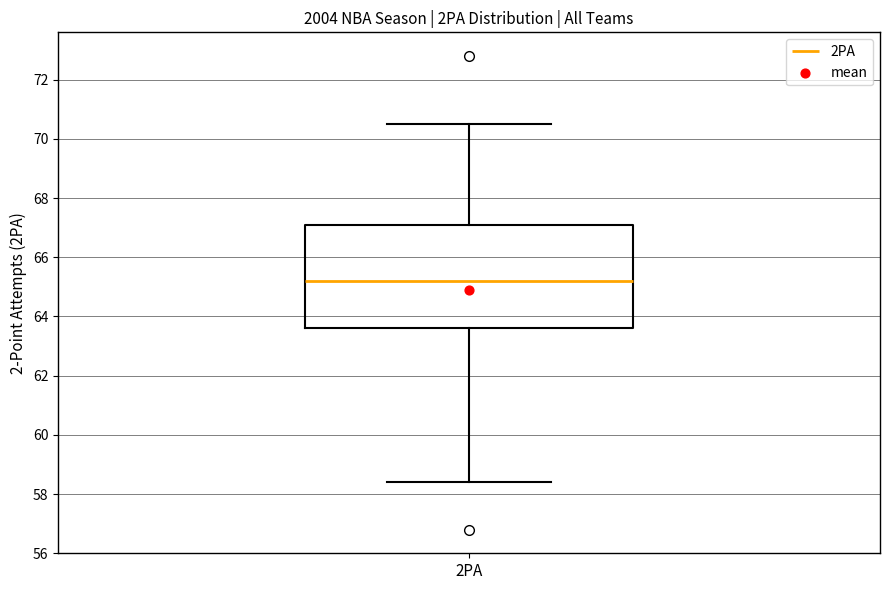

Where does the upper whisker of the box for 2PA end on the y-axis? The values are not printed on the chart, so give them approximately, as read against the axis.

70.6